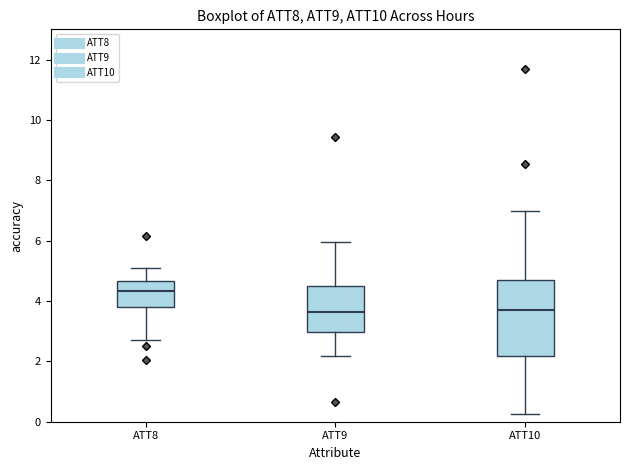

Reading left to right, read every box against the y-axis: the position of its median line, the range the box covers, and the ends of its whiskers. The values are not printed on the chart, so give them approximately, as read against the axis.

ATT8: median 4.4, box 3.8 to 4.6, whiskers 2.8 to 5.2
ATT9: median 3.6, box 3.0 to 4.6, whiskers 2.2 to 6.0
ATT10: median 3.6, box 2.2 to 4.6, whiskers 0.2 to 7.0